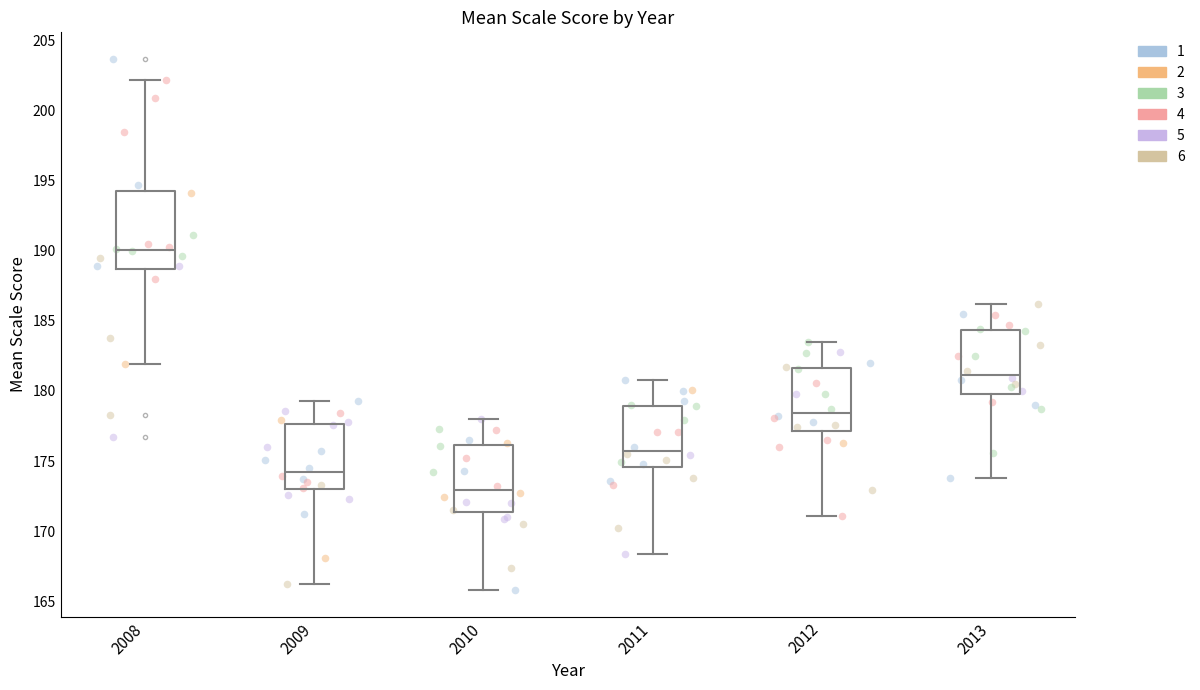

Reading left to right, read every box against the y-axis: the position of its median line, the range the box covers, and the ends of its whiskers. The values are not printed on the chart, so give them approximately, as read against the axis.

2008: median 190.0, box 188.5 to 194.5, whiskers 182.0 to 202.0
2009: median 174.0, box 173.0 to 177.5, whiskers 166.0 to 179.5
2010: median 173.0, box 171.5 to 176.0, whiskers 166.0 to 178.0
2011: median 176.0, box 174.5 to 179.0, whiskers 168.5 to 181.0
2012: median 178.5, box 177.0 to 181.5, whiskers 171.0 to 183.5
2013: median 181.0, box 180.0 to 184.5, whiskers 174.0 to 186.0